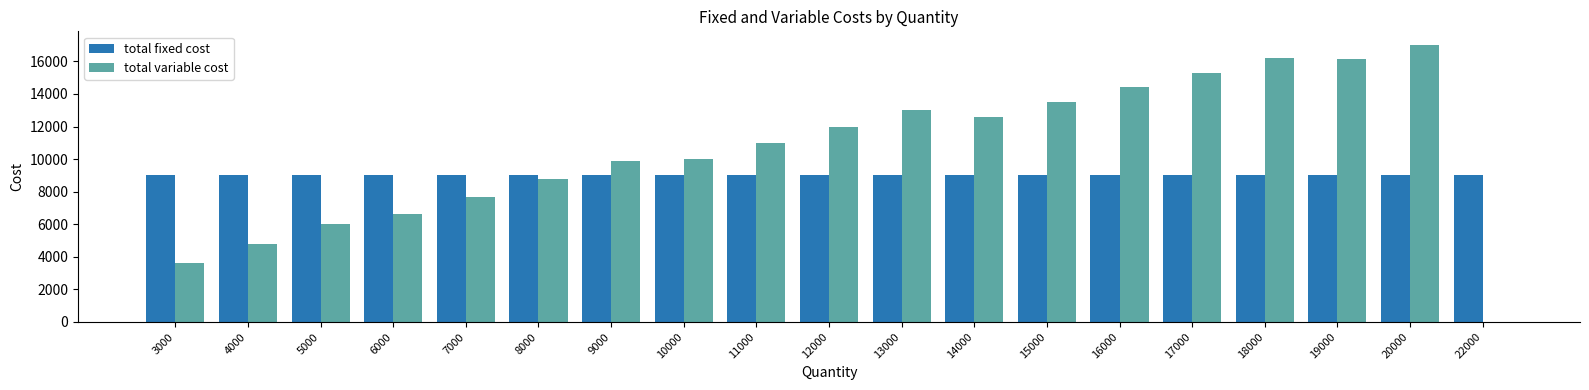

The total fixed cost series shows 9000 at 20000. True or false?

True